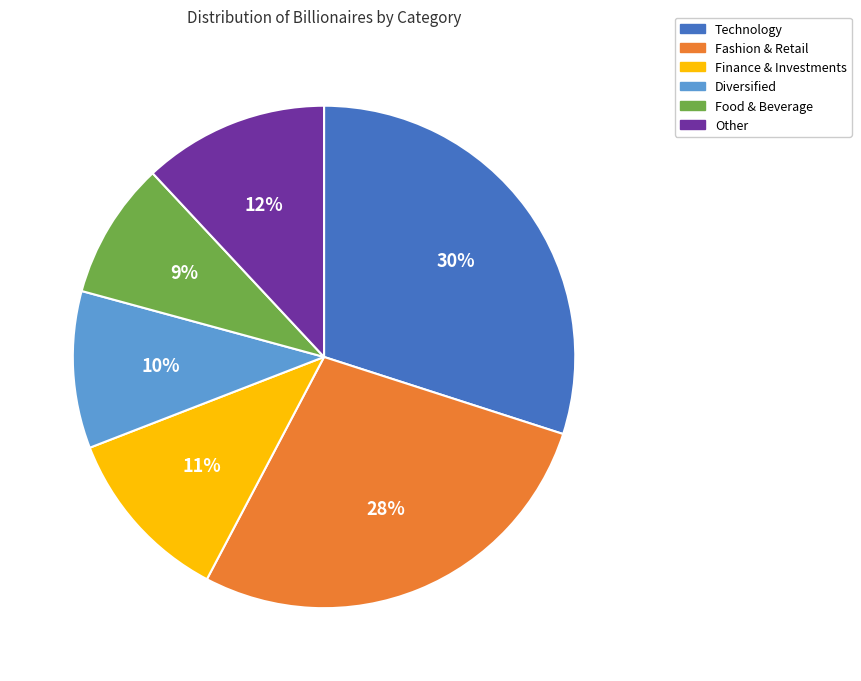

To the nearest percent, what is the difference between the Other and Food & Beverage slice percentages?

3%